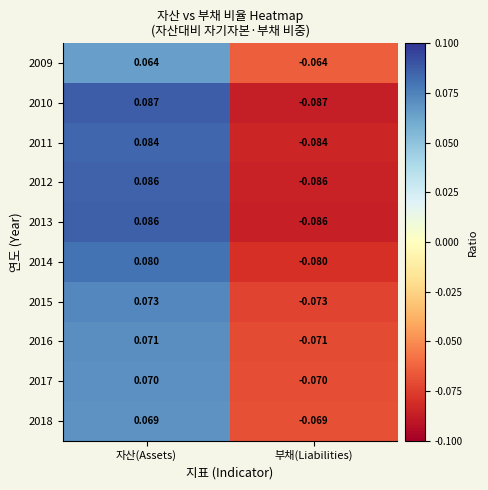

At which category is the sum across all series the highest?

자산(Assets)